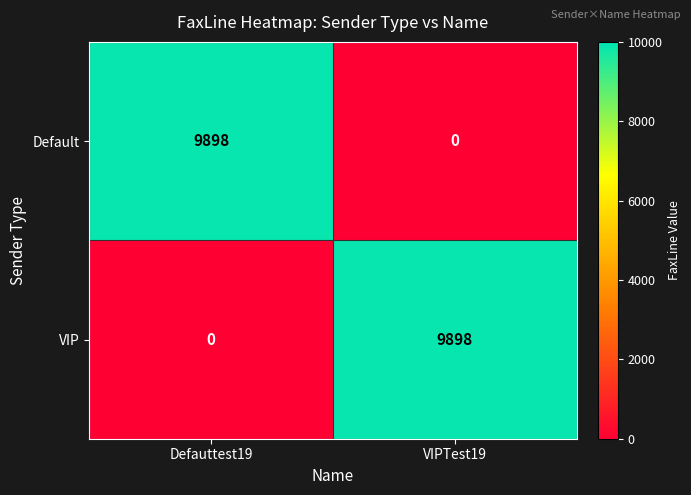

How many values in VIP are above zero?

1